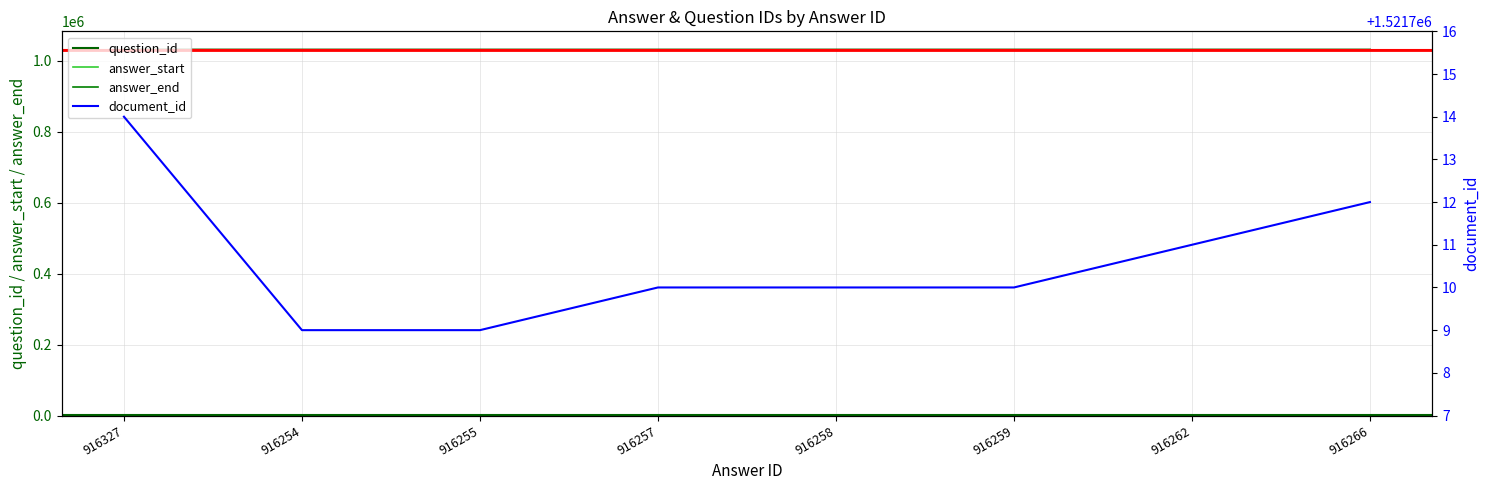

True or false: question_id and answer_end cross at least once.

False